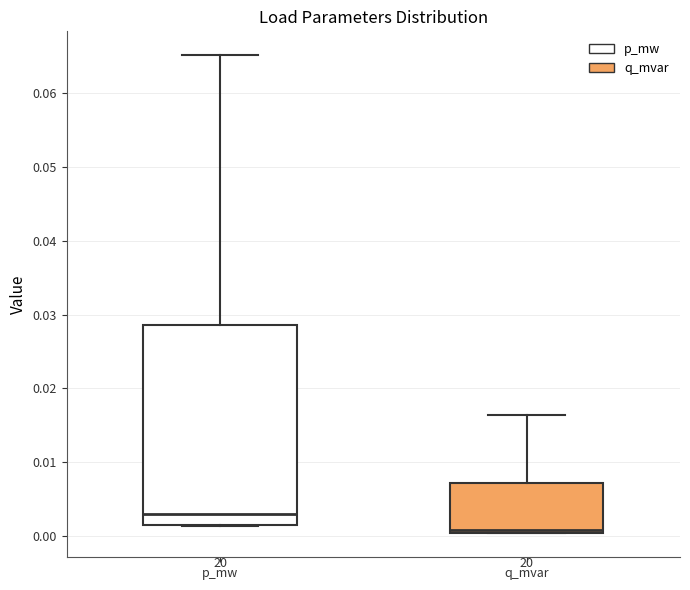

Reading left to right, read every box against the y-axis: the position of its median line, the range the box covers, and the ends of its whiskers. The values are not printed on the chart, so give them approximately, as read against the axis.

p_mw: median 0.003, box 0.001 to 0.029, whiskers 0.001 to 0.065
q_mvar: median 0.001, box 0.000 to 0.007, whiskers 0.000 to 0.016